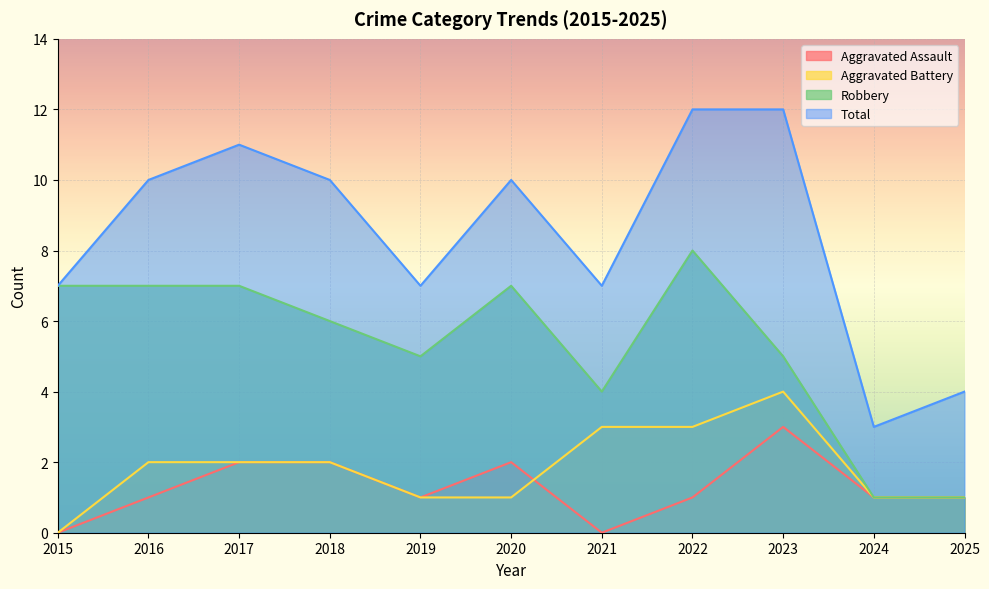

At which label is Robbery closest to 4?

2021